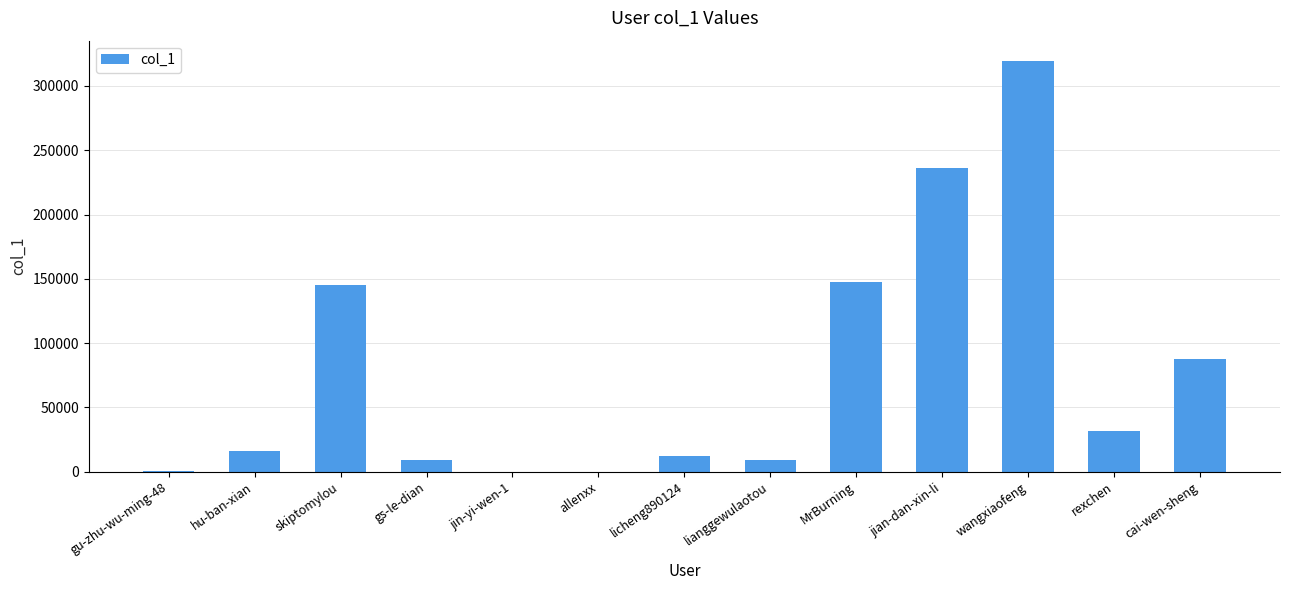

At which category does the chart reach its peak across all series?

wangxiaofeng